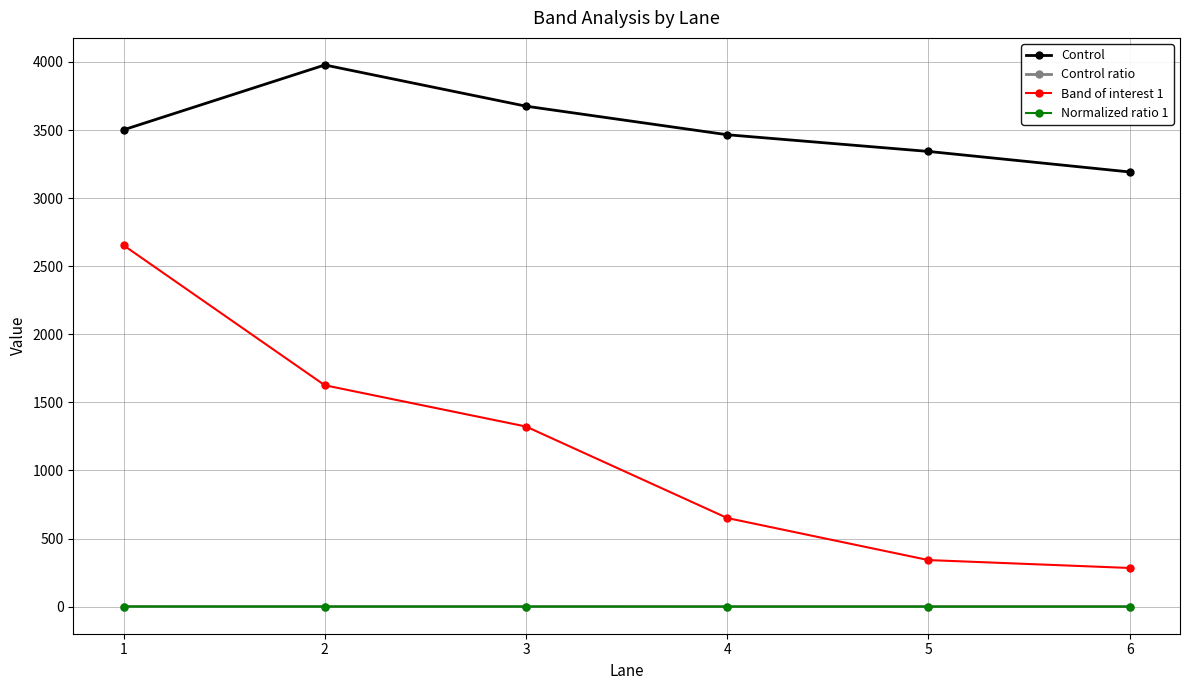

Does the chart display data point markers on the line(s)?

Yes